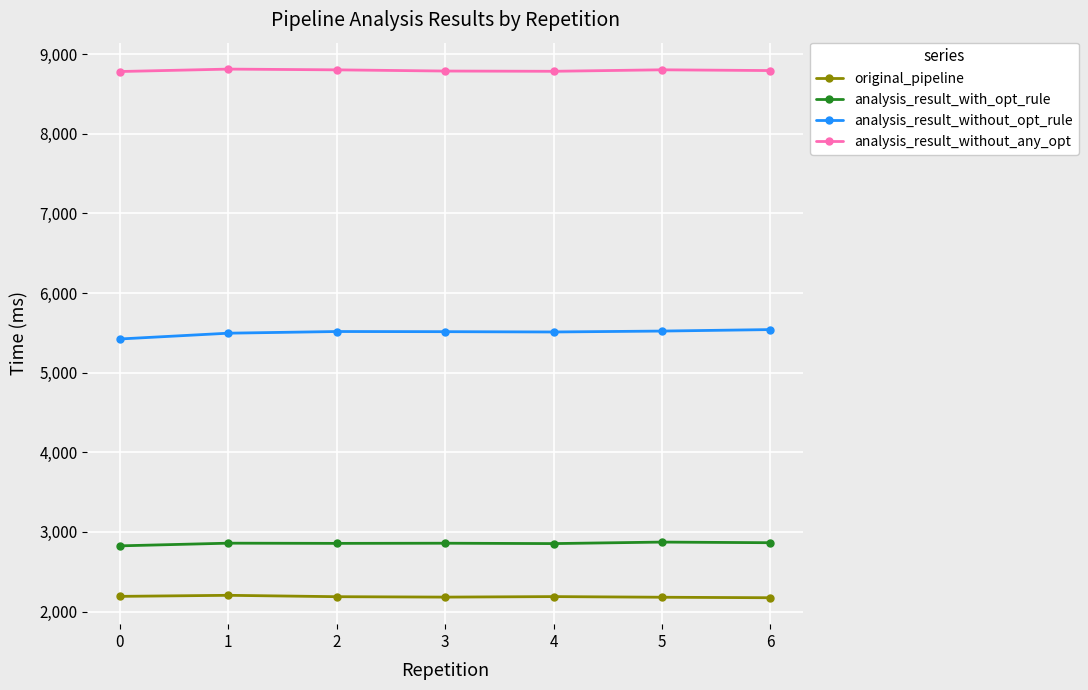

True or false: analysis_result_without_any_opt has more than 0 interior local peaks.

True